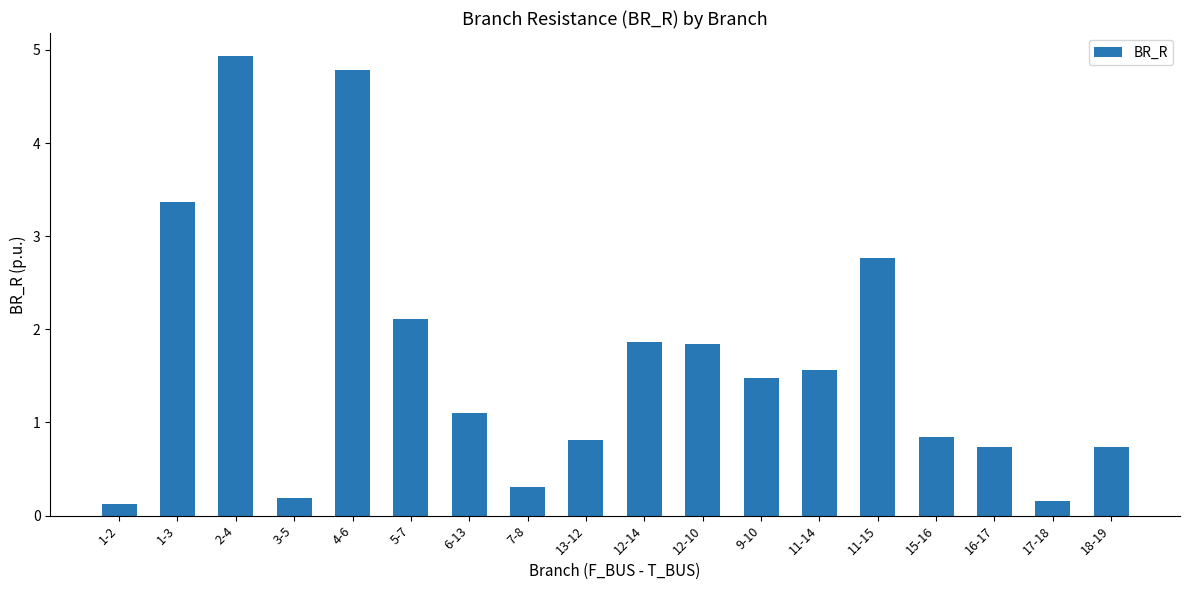

What is the average value?

1.7